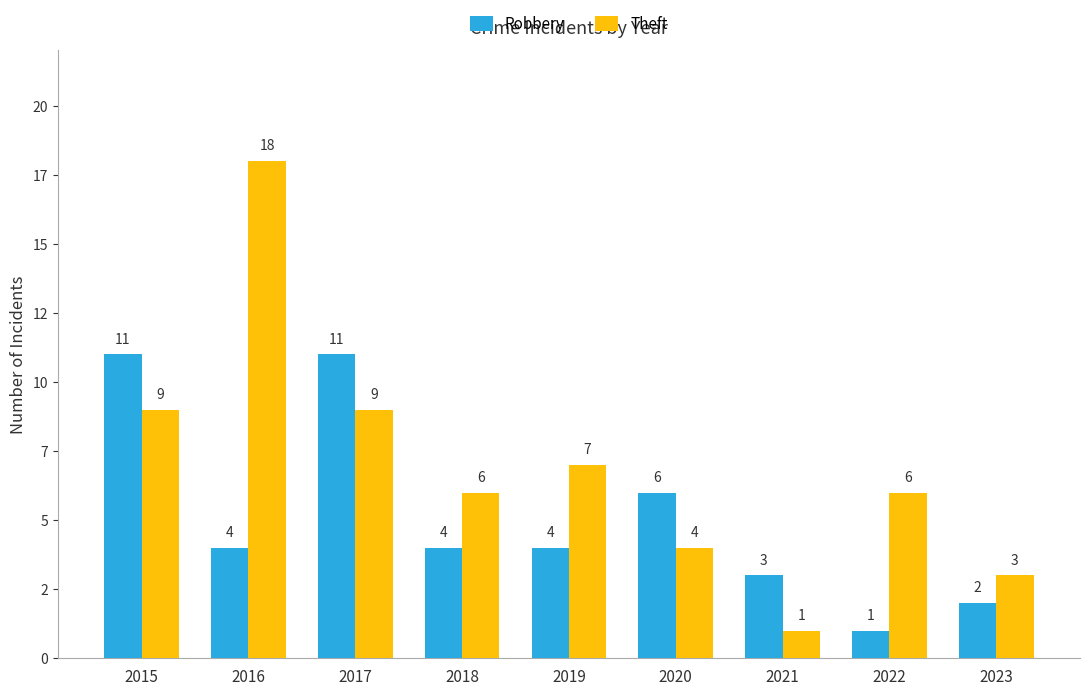

Are the bars horizontal?

No